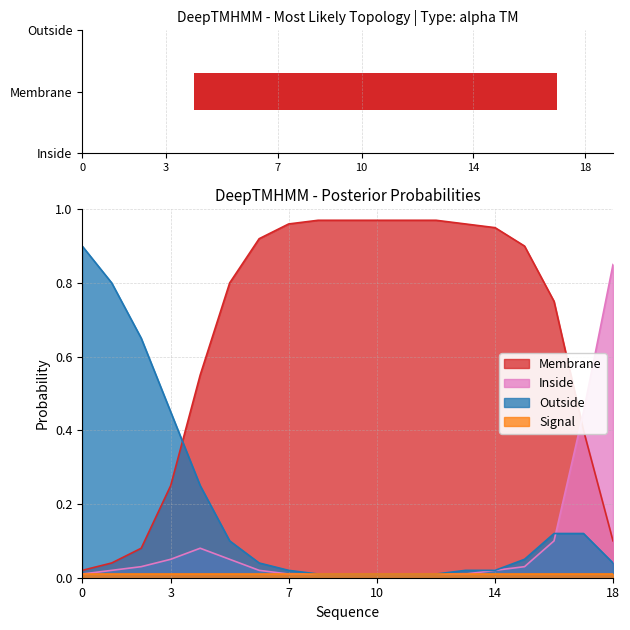

Reading left to right, extract all data points from this chart.

Membrane: 0.0	0.0	0.1	0.2	0.6	0.8	0.9	1.0	1.0	1.0	1.0	1.0	1.0	1.0	0.9	0.9	0.8	0.4	0.1
Inside: 0.0	0.0	0.0	0.1	0.1	0.1	0.0	0.0	0.0	0.0	0.0	0.0	0.0	0.0	0.0	0.0	0.1	0.5	0.8
Outside: 0.9	0.8	0.7	0.5	0.2	0.1	0.0	0.0	0.0	0.0	0.0	0.0	0.0	0.0	0.0	0.1	0.1	0.1	0.0